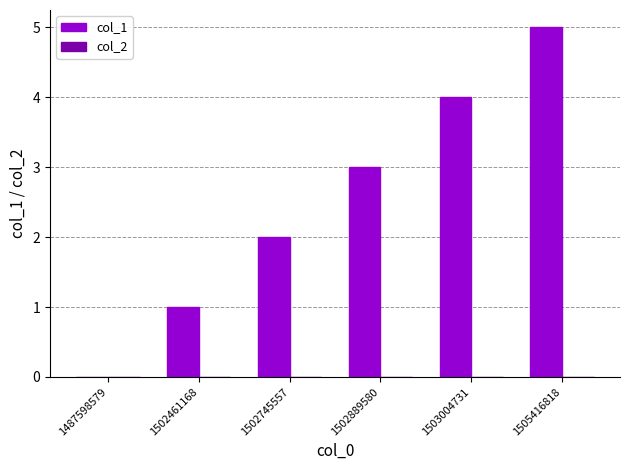

What is the sum of the values at 1502745557 and 1505416818?

7